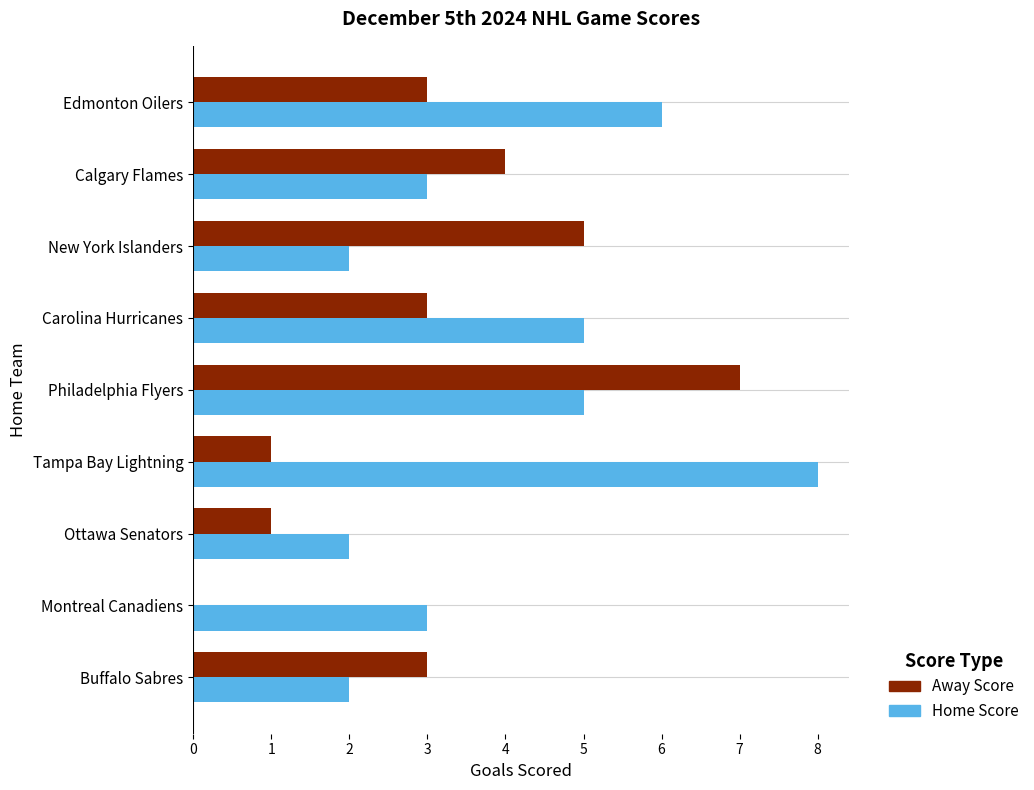

Is it true that Home Score equals 5 at Philadelphia Flyers?

True